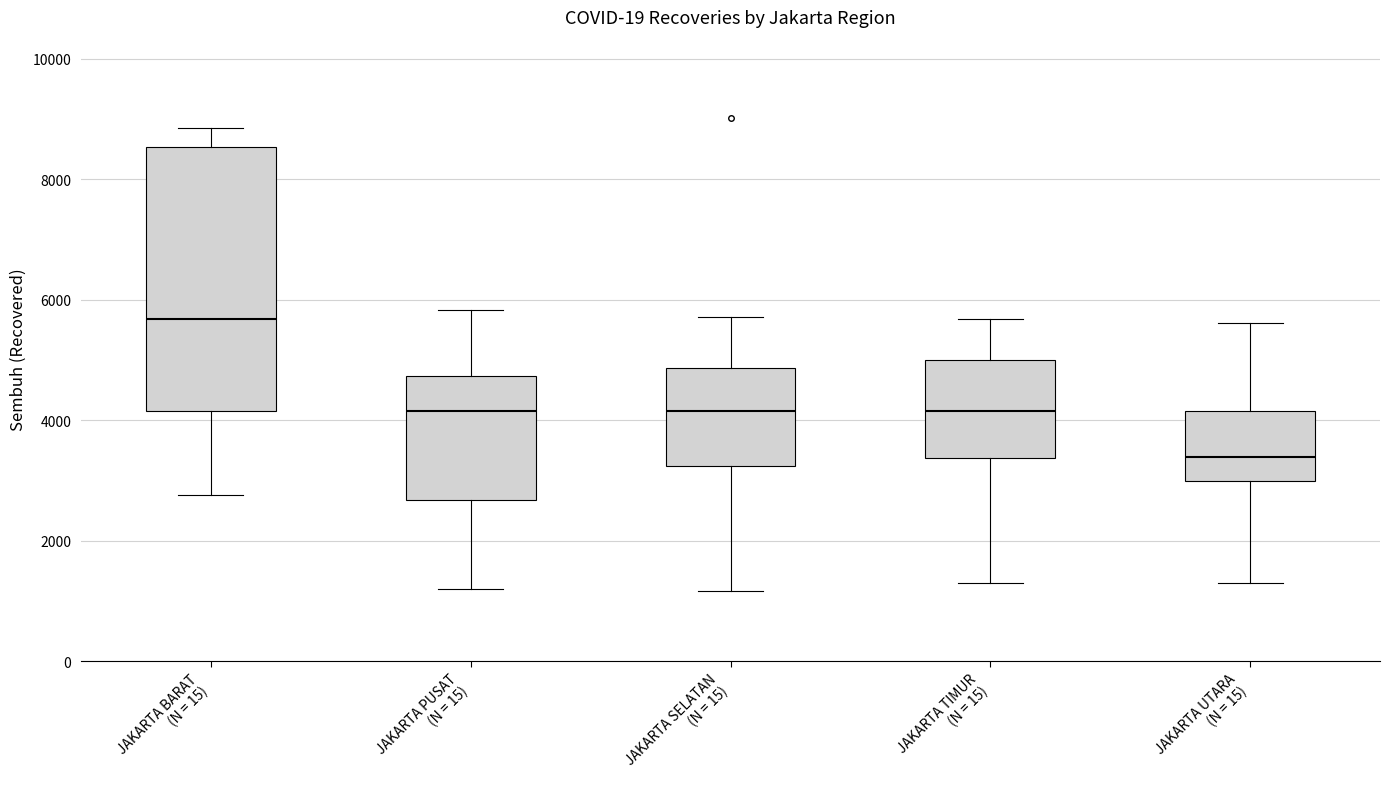

Which box has the highest median line?

JAKARTA BARAT (N = 15)